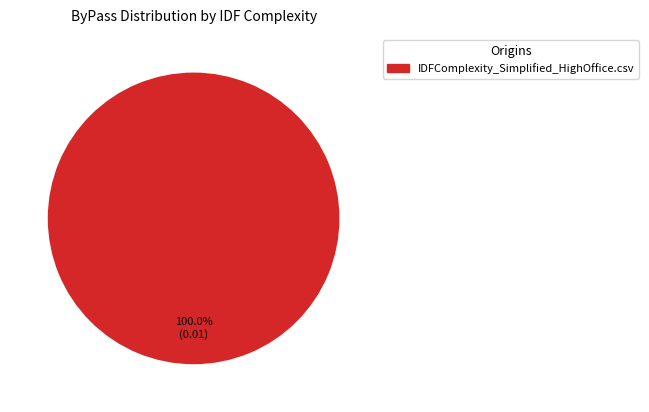

Rank the categories by value from highest to lowest.

IDFComplexity_Simplified_HighOffice.csv